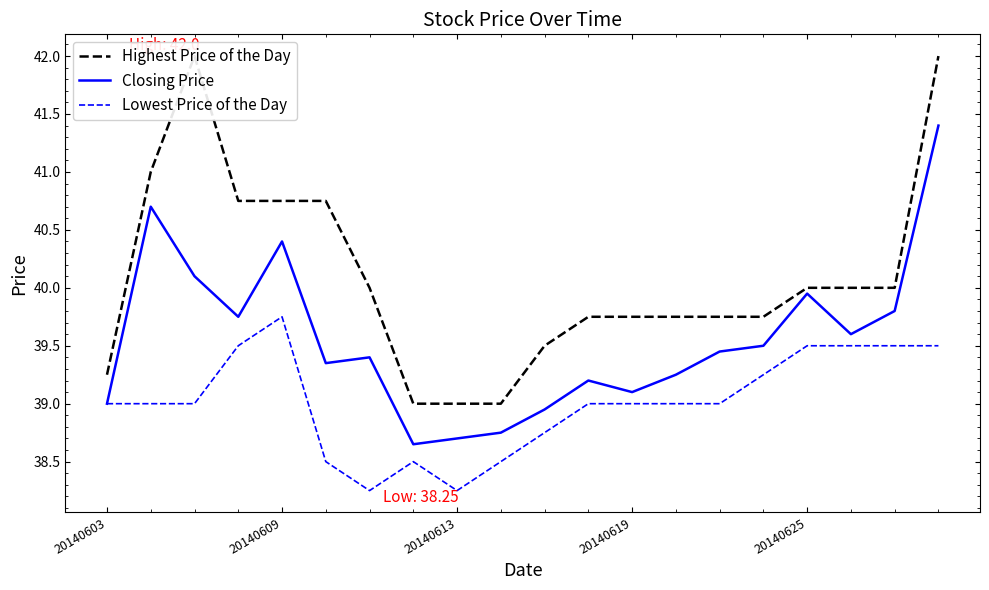

True or false: Lowest Price of the Day and Highest Price of the Day cross at least once.

False